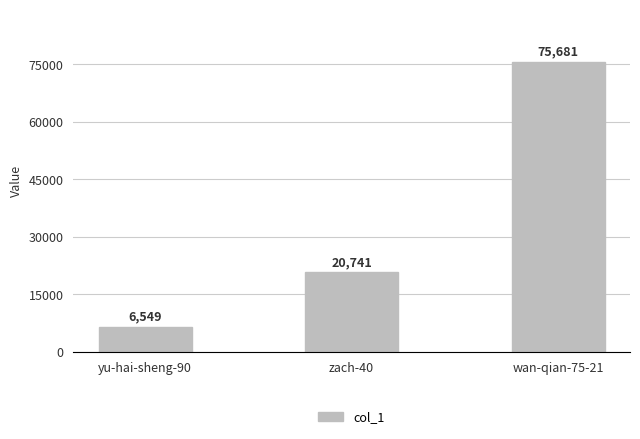

Reading right to left, what are all the values shown in this chart?

wan-qian-75-21=75681	zach-40=20741	yu-hai-sheng-90=6549